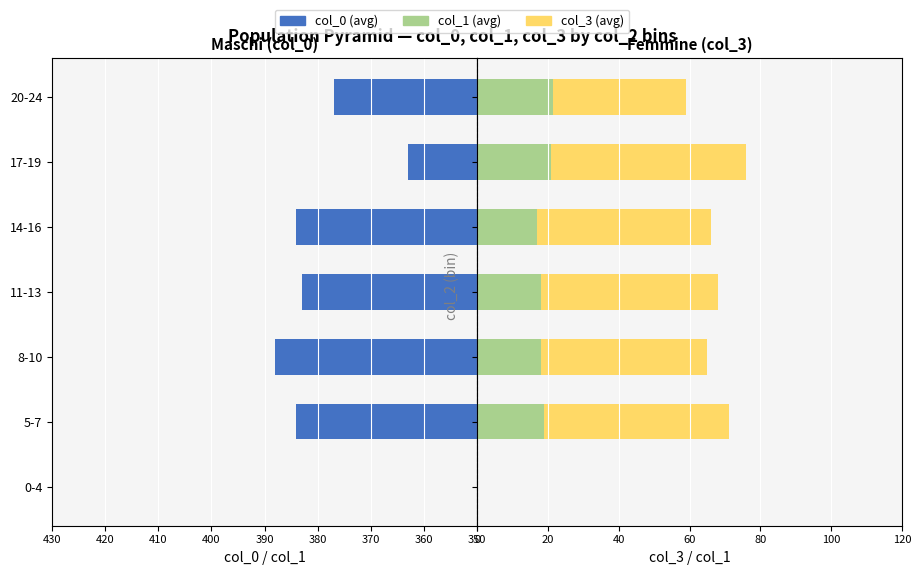

Is the value of col_1 at 0-4 greater than the value of col_3 at 14-16?

No